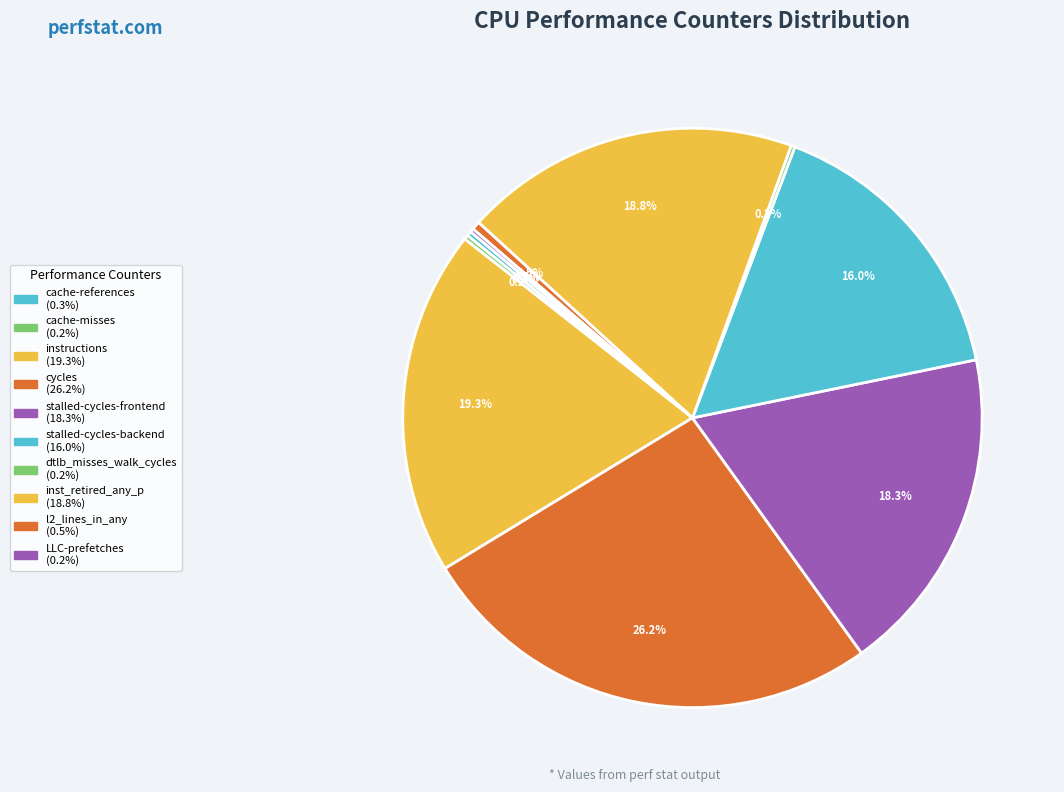

To the nearest percent, what is the difference between the largest and smallest slice percentages?

26%